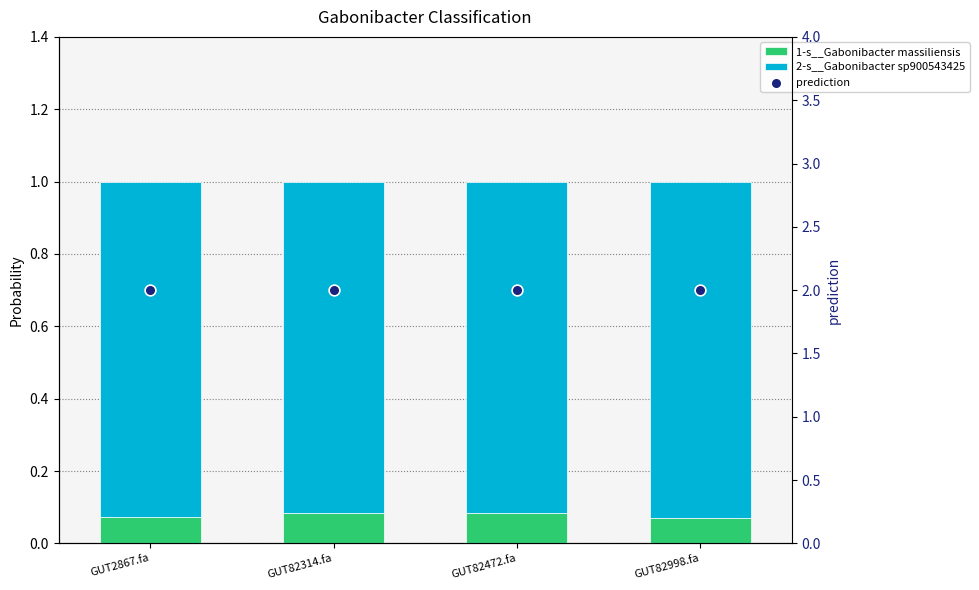

Which series contains the highest Y value?

prediction